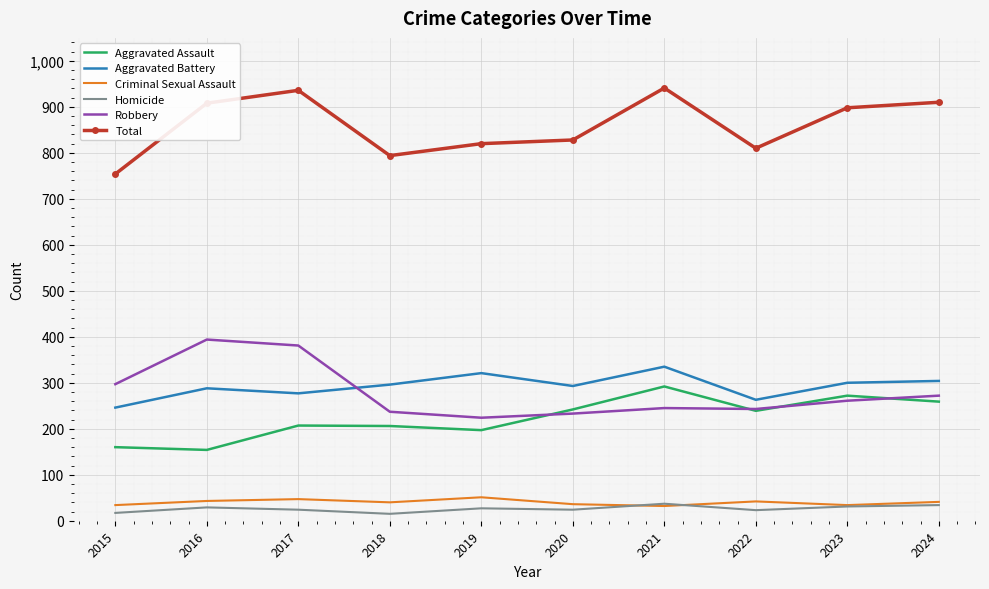

What is the spread (max minus min) of values at 2021?

909